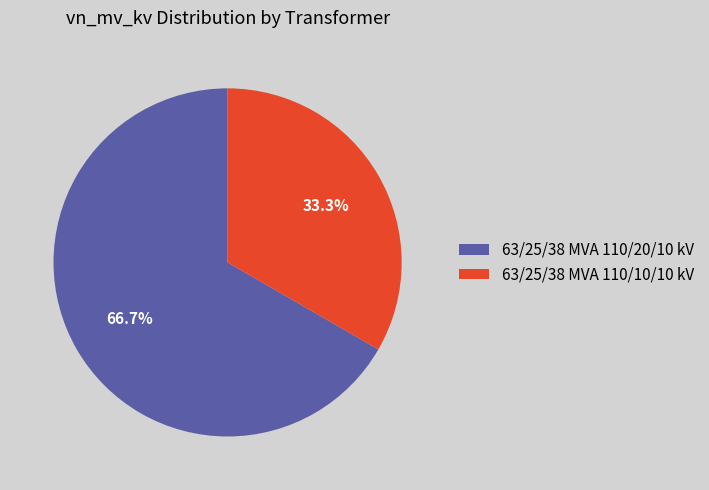

How many segments does this pie chart have?

2